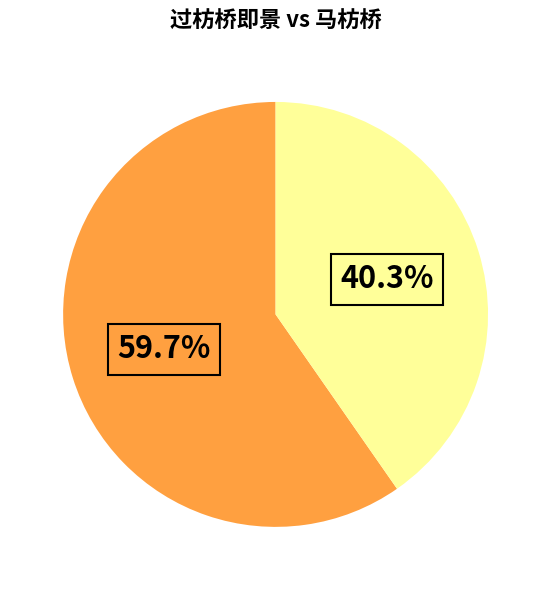

Does any single category account for the majority?

Yes